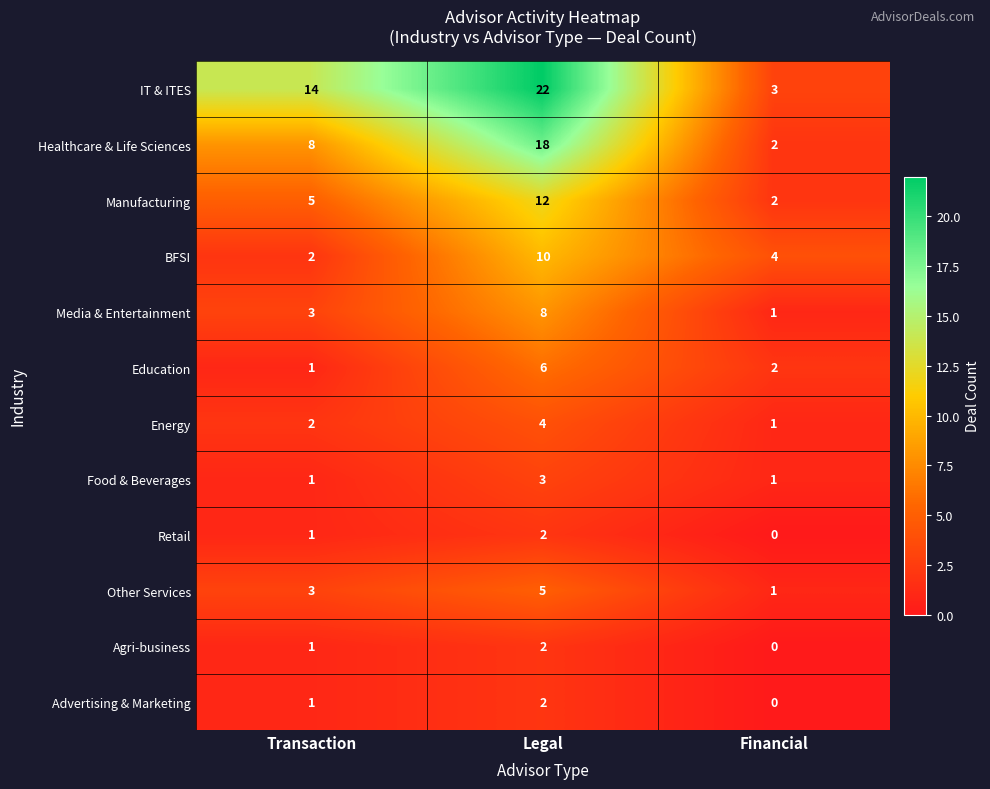

How many categories are shown in the chart?

3